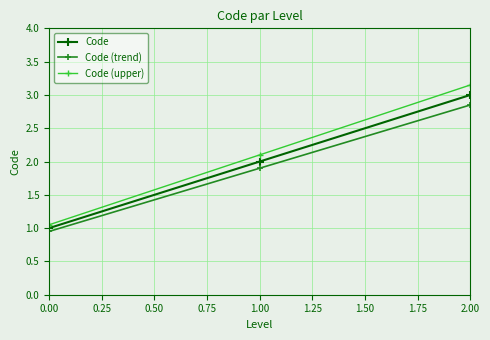

What is the value of the Code point at the 3rd from the left?

3.0